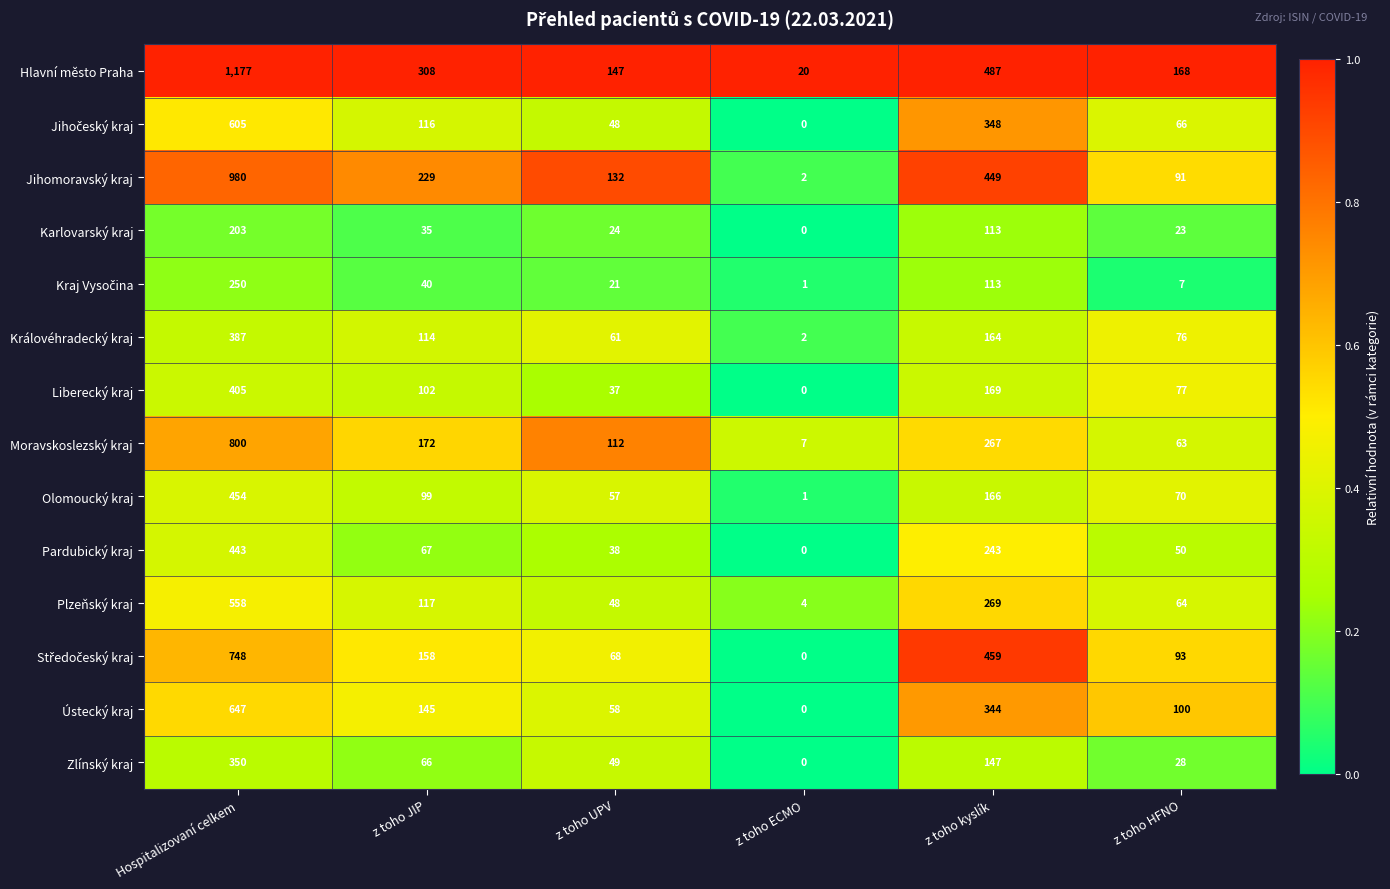

How many series are shown in this chart?

14